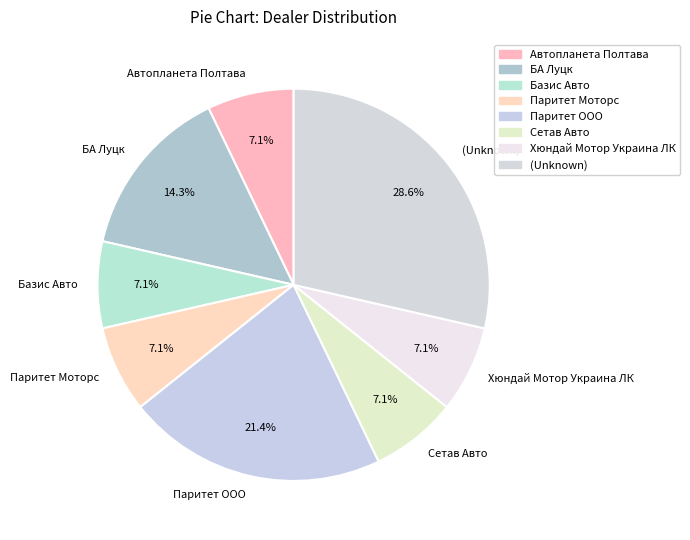

Between Паритет ООО and Хюндай Мотор Украина ЛК, which is larger?

Паритет ООО